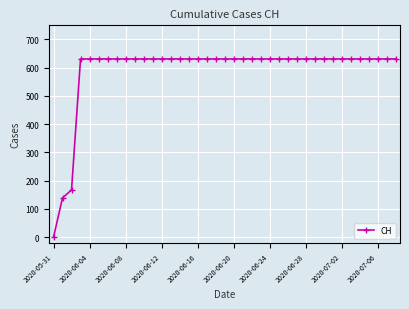

How many lines are shown in the chart?

1